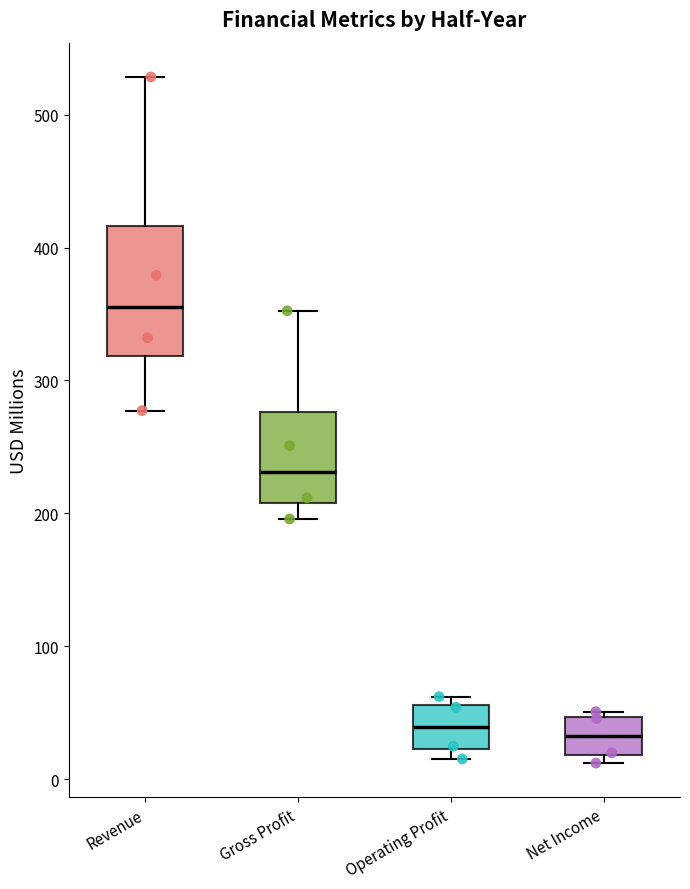

Where is the upper edge of the box for Revenue on the y-axis? The values are not printed on the chart, so give them approximately, as read against the axis.

420